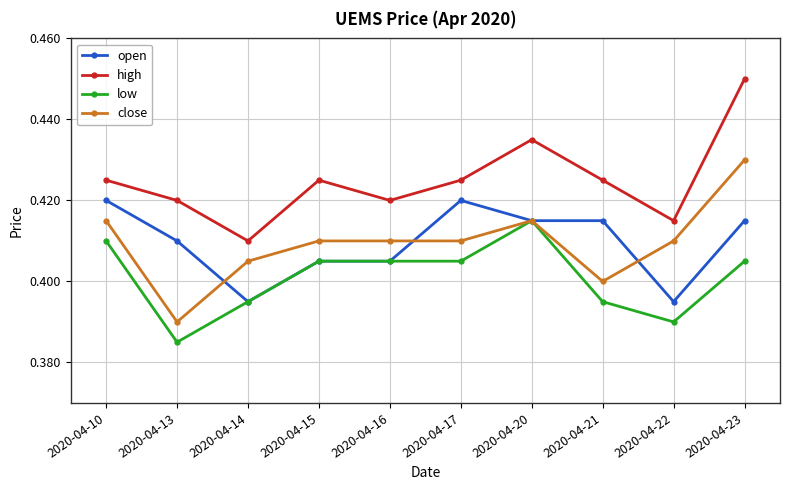

How many high values are between 0 and 1?

10